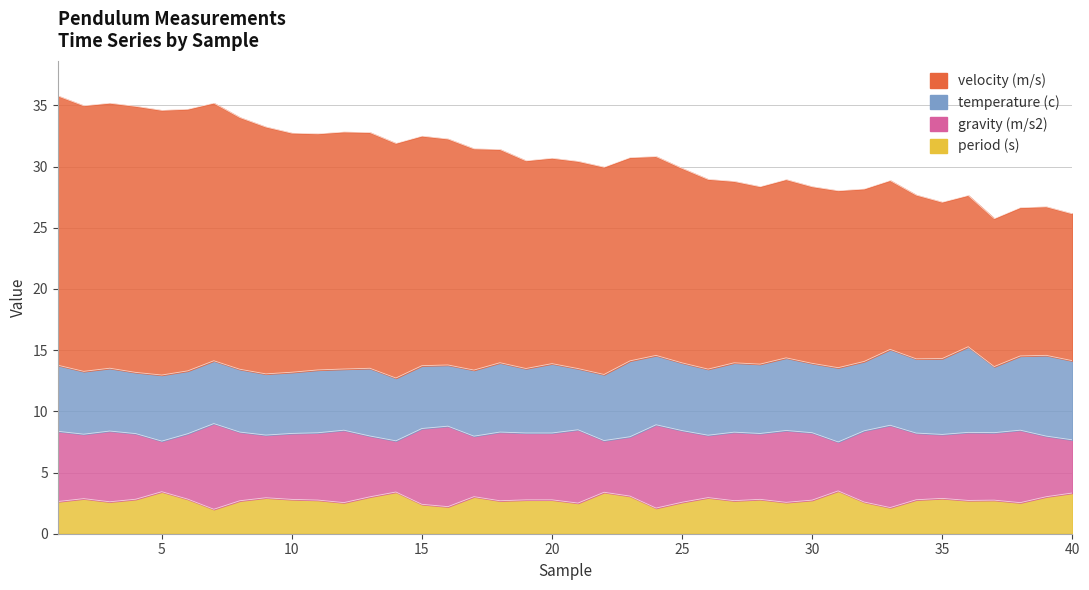

The value of gravity (m/s2) at 6 is 2.0. True or false?

False